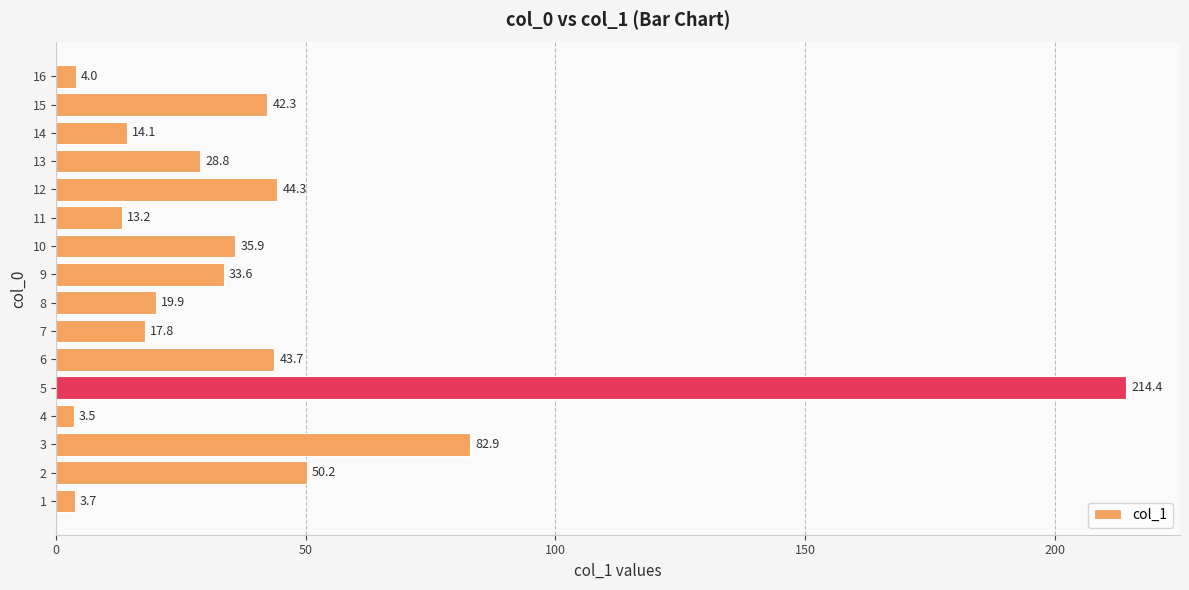

What is the change in value from 7 to 13?

+11.0